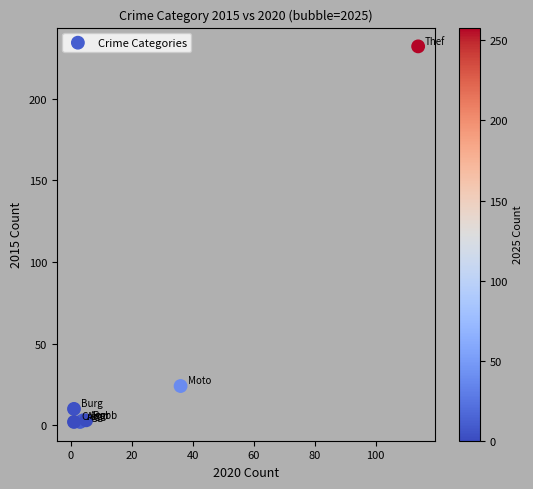

What Y value in the scatter plot is closest to 117?

24